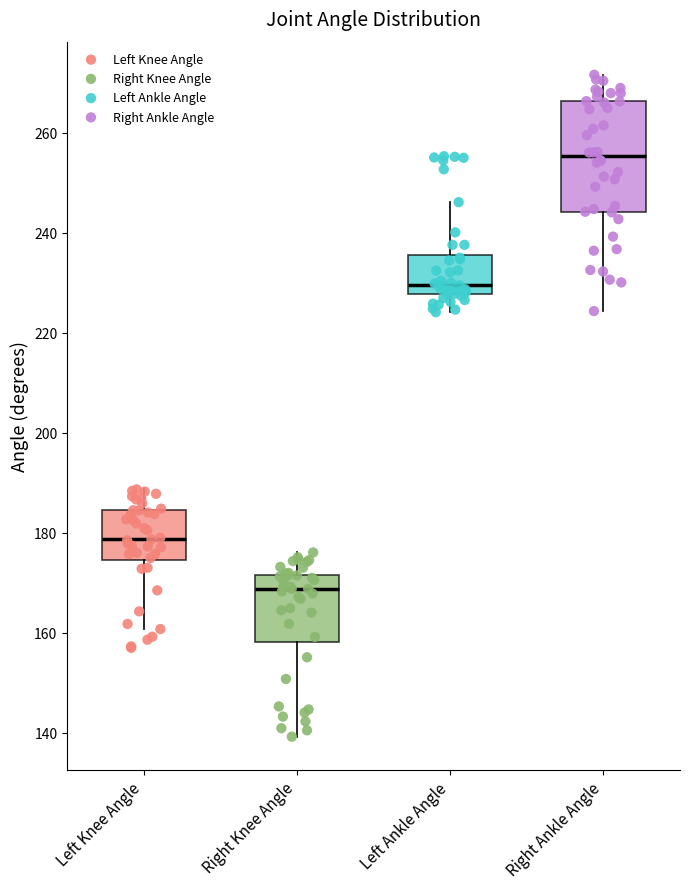

Reading left to right, read every box against the y-axis: the position of its median line, the range the box covers, and the ends of its whiskers. The values are not printed on the chart, so give them approximately, as read against the axis.

Left Knee Angle: median 178, box 174 to 184, whiskers 160 to 188
Right Knee Angle: median 168, box 158 to 172, whiskers 140 to 176
Left Ankle Angle: median 230, box 228 to 236, whiskers 224 to 246
Right Ankle Angle: median 256, box 244 to 266, whiskers 224 to 272